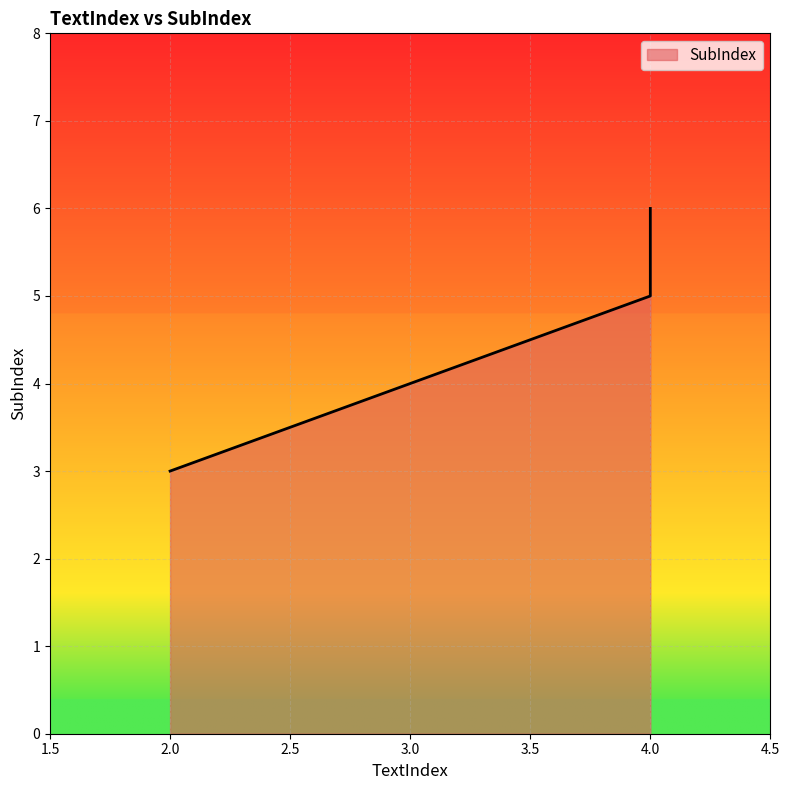

Rank the categories by value from highest to lowest.

4, 4, 2